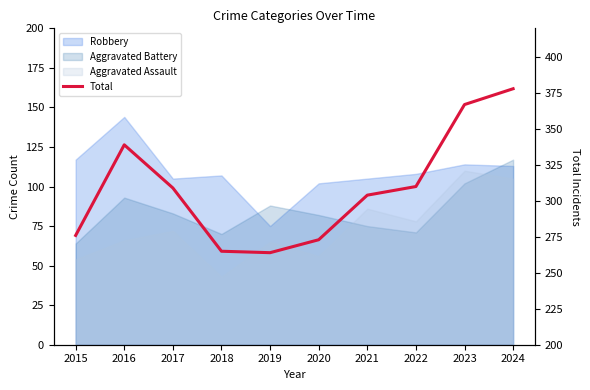

How many lines are shown in the chart?

1